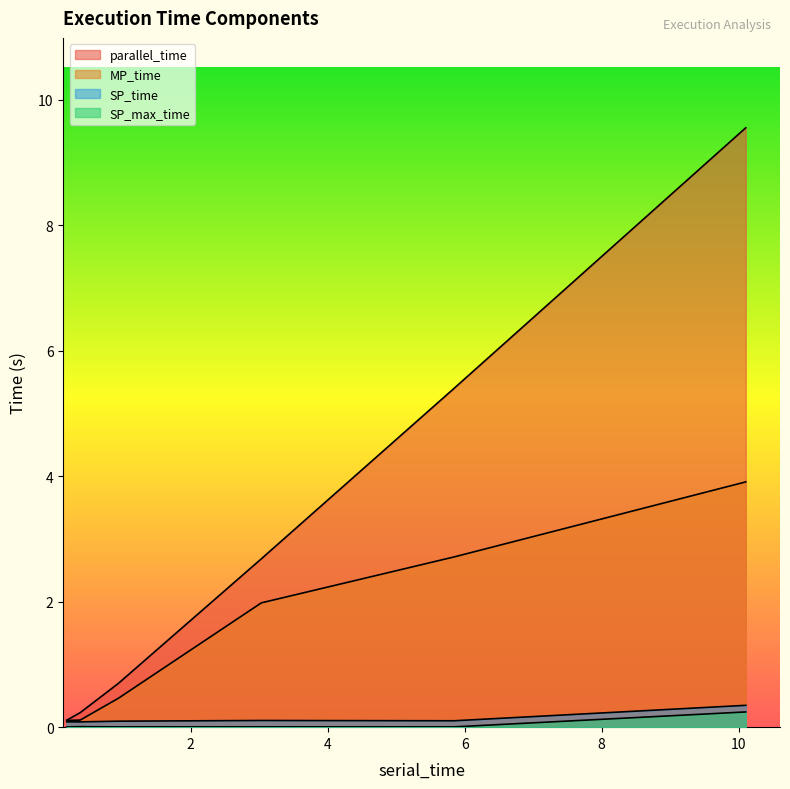

Reading right to left, extract all data points from this chart.

parallel_time: 9.6	5.4	2.7	0.7	0.2	0.1
MP_time: 3.9	2.7	2.0	0.5	0.1	0.1
SP_time: 0.3	0.1	0.1	0.1	0.1	0.1
SP_max_time: 0.2	0.0	0.0	0.0	0.0	0.0